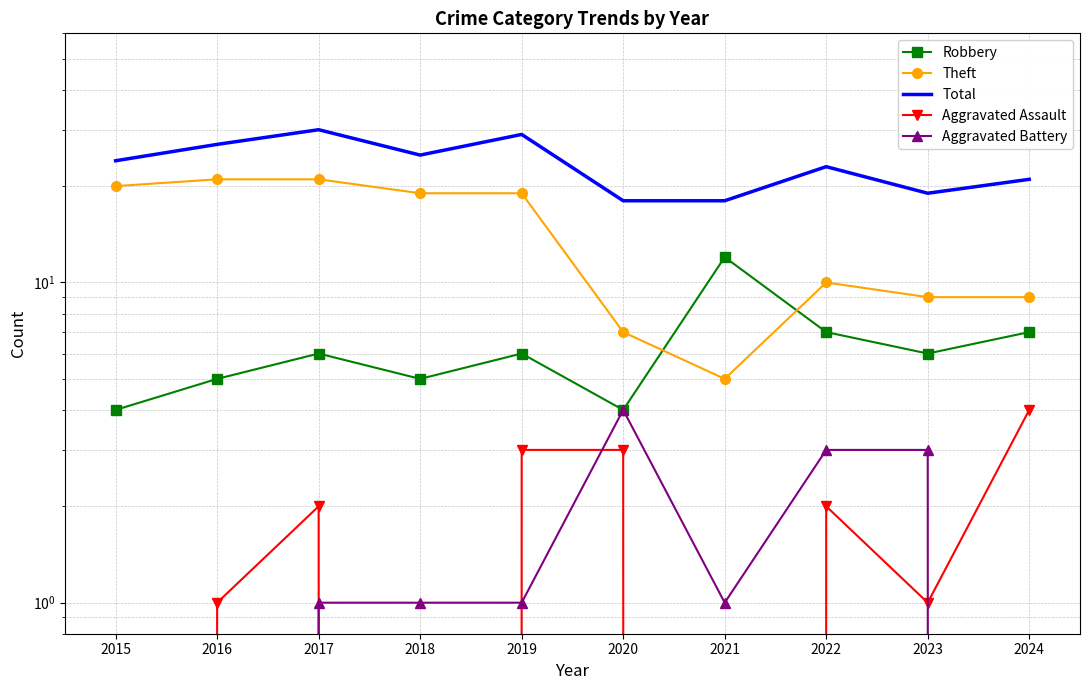

Which category has the highest value in the Total series?

2017